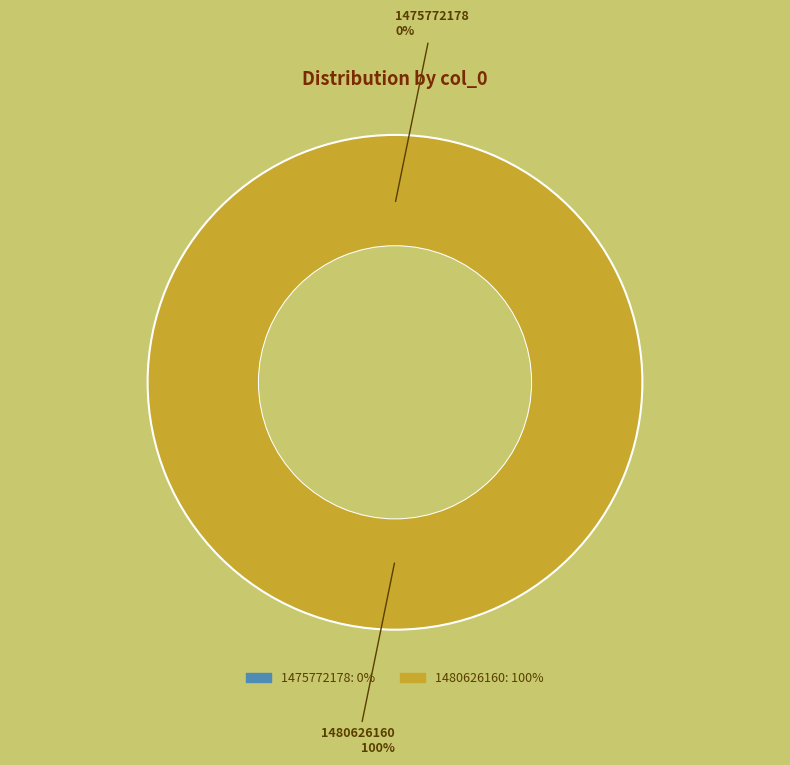

How much of the chart is everything except 1475772178?

100.0%